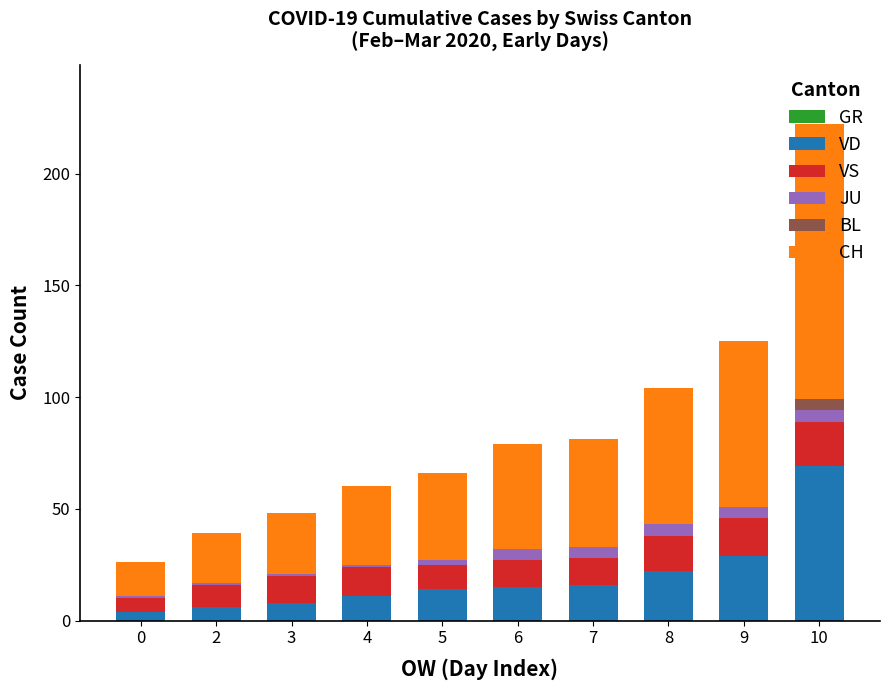

The value of JU at 9 is 5. True or false?

True